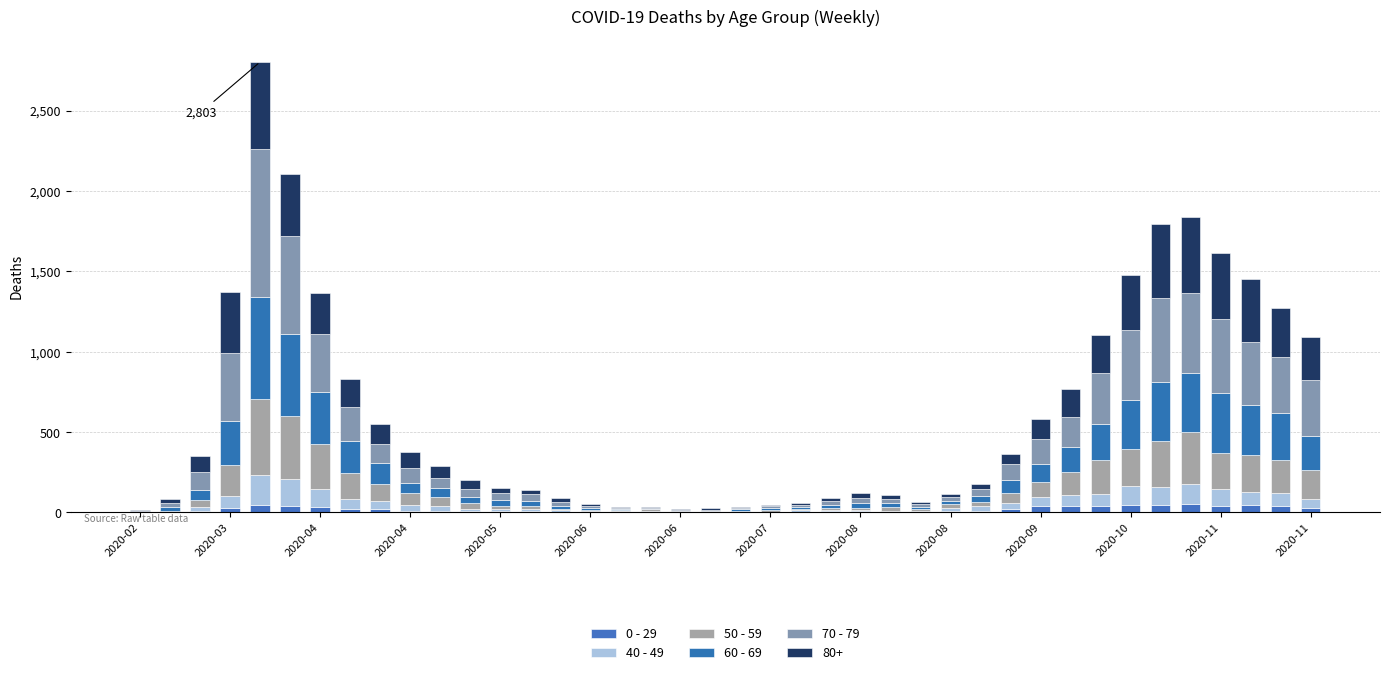

How many distinct data groups are displayed?

6